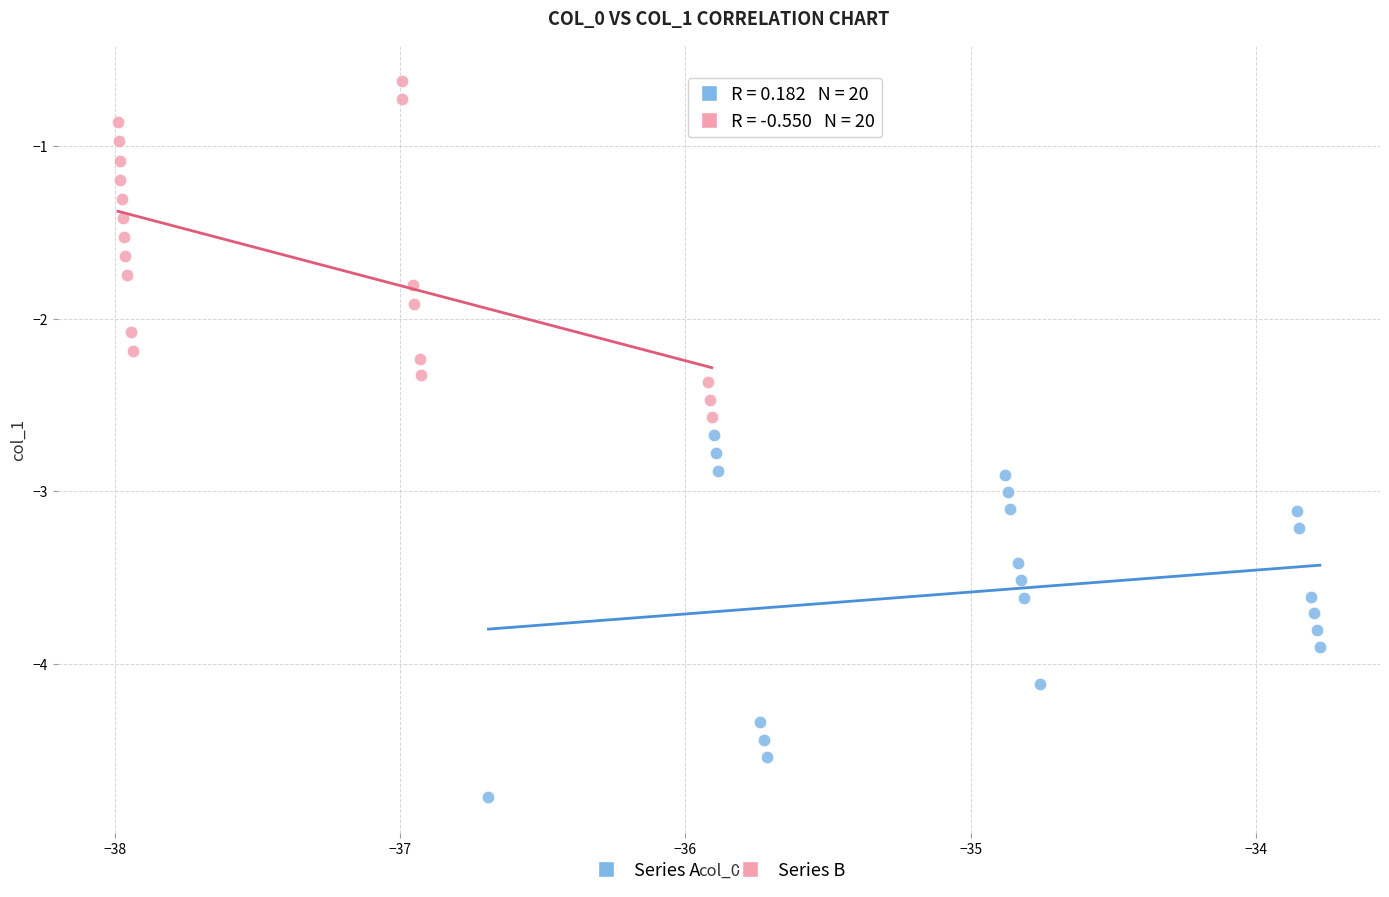

Which series has the widest spread of Y values?

Series A